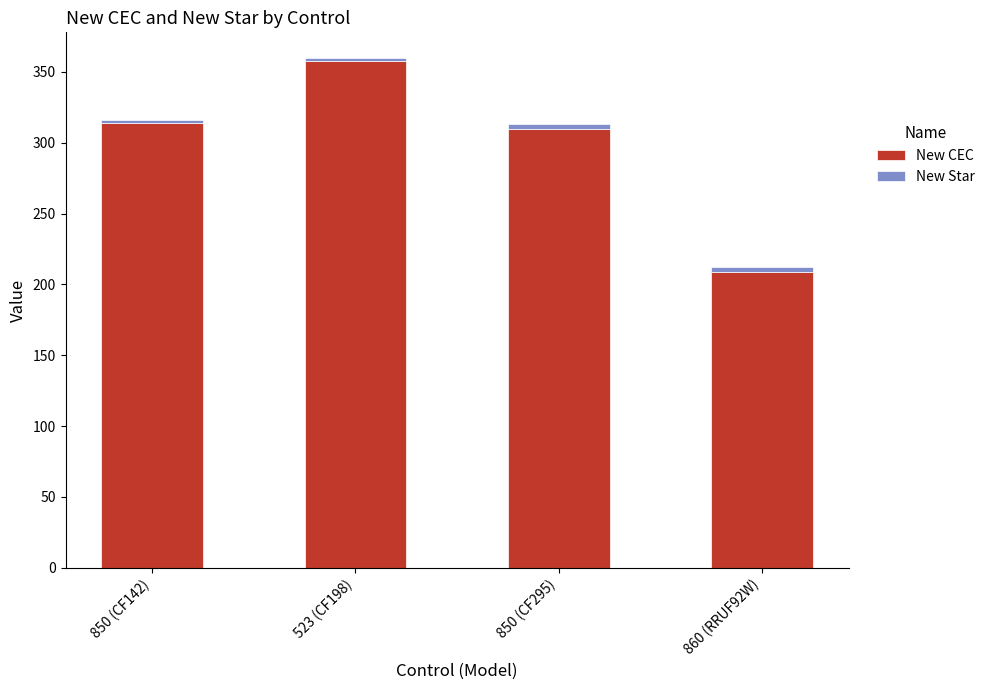

At which category is the sum across all series the highest?

523 (CF198)